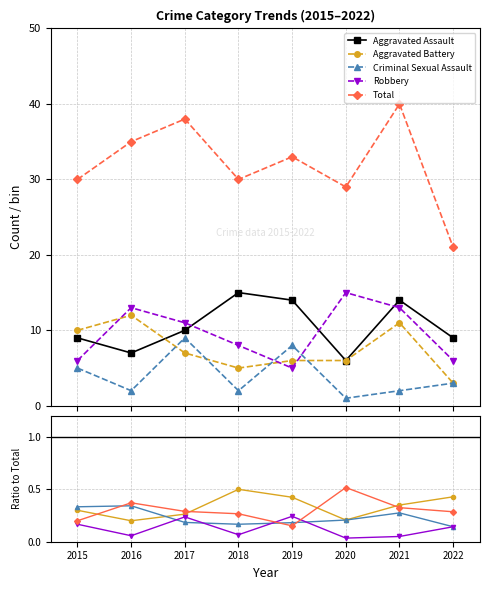

Is this an area chart (filled region under the line)?

No